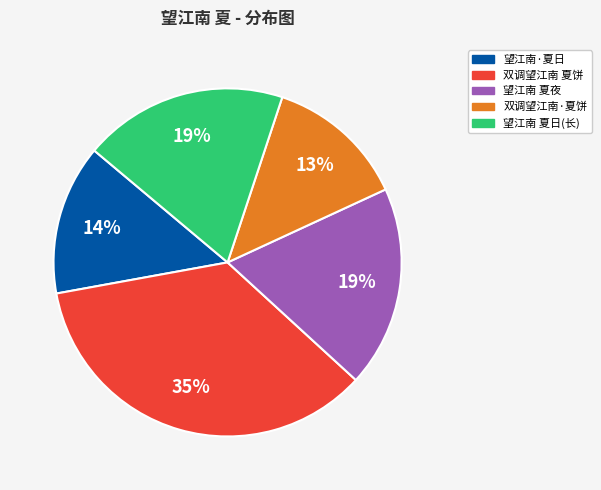

Which category has the smallest portion of the pie?

双调望江南·夏饼